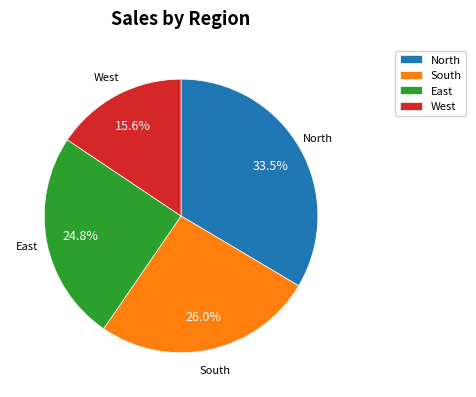

Approximately how many times larger is the value at East compared to North?

0.7